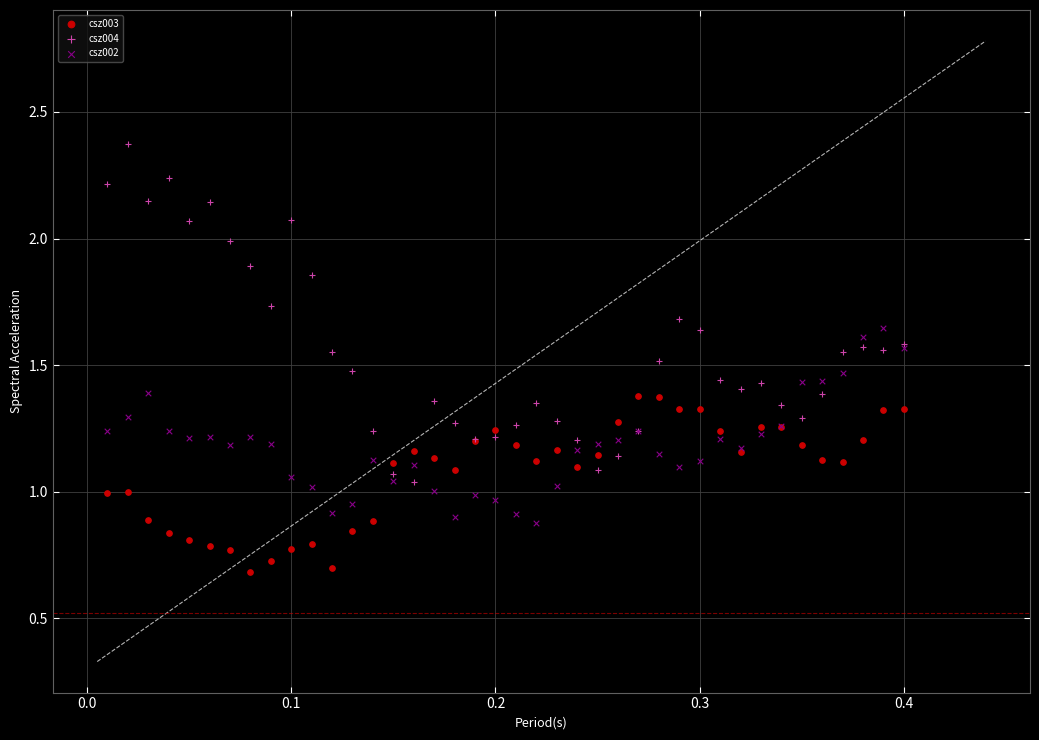

What is the X range (max minus min) for the scatter plot?

0.4